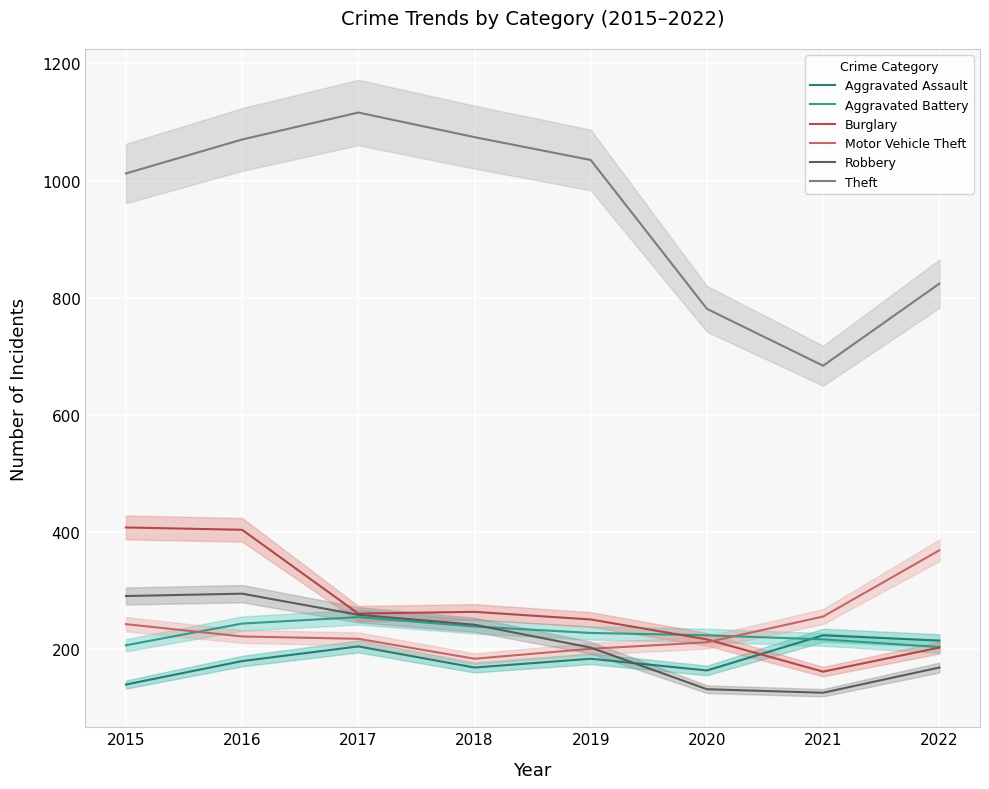

At which label does Aggravated Assault first exceed 184?

2017